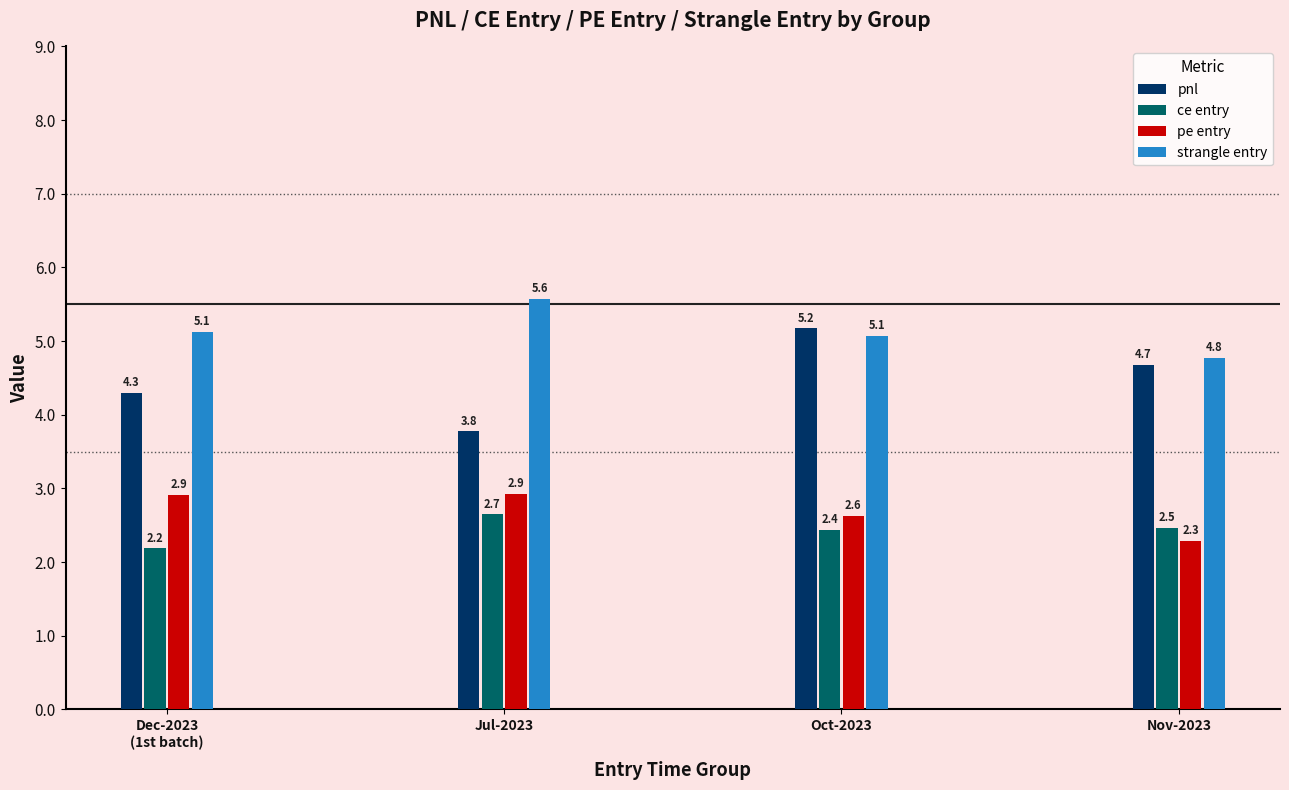

How many pe entry values are between 2 and 3?

4